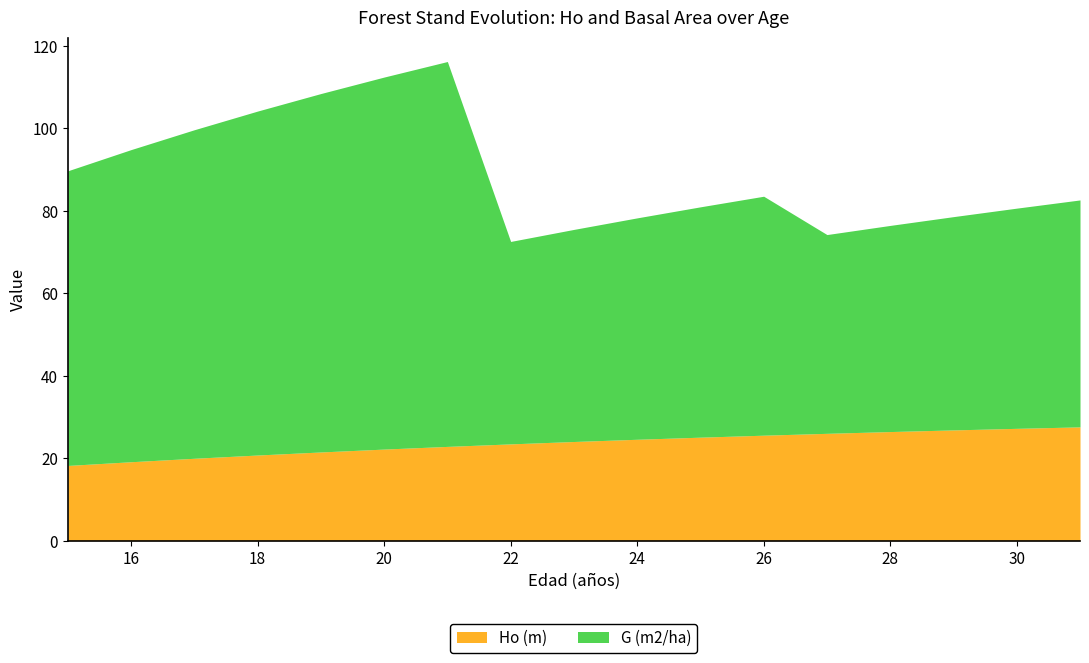

What is the difference between the highest and lowest values at 26?

32.4